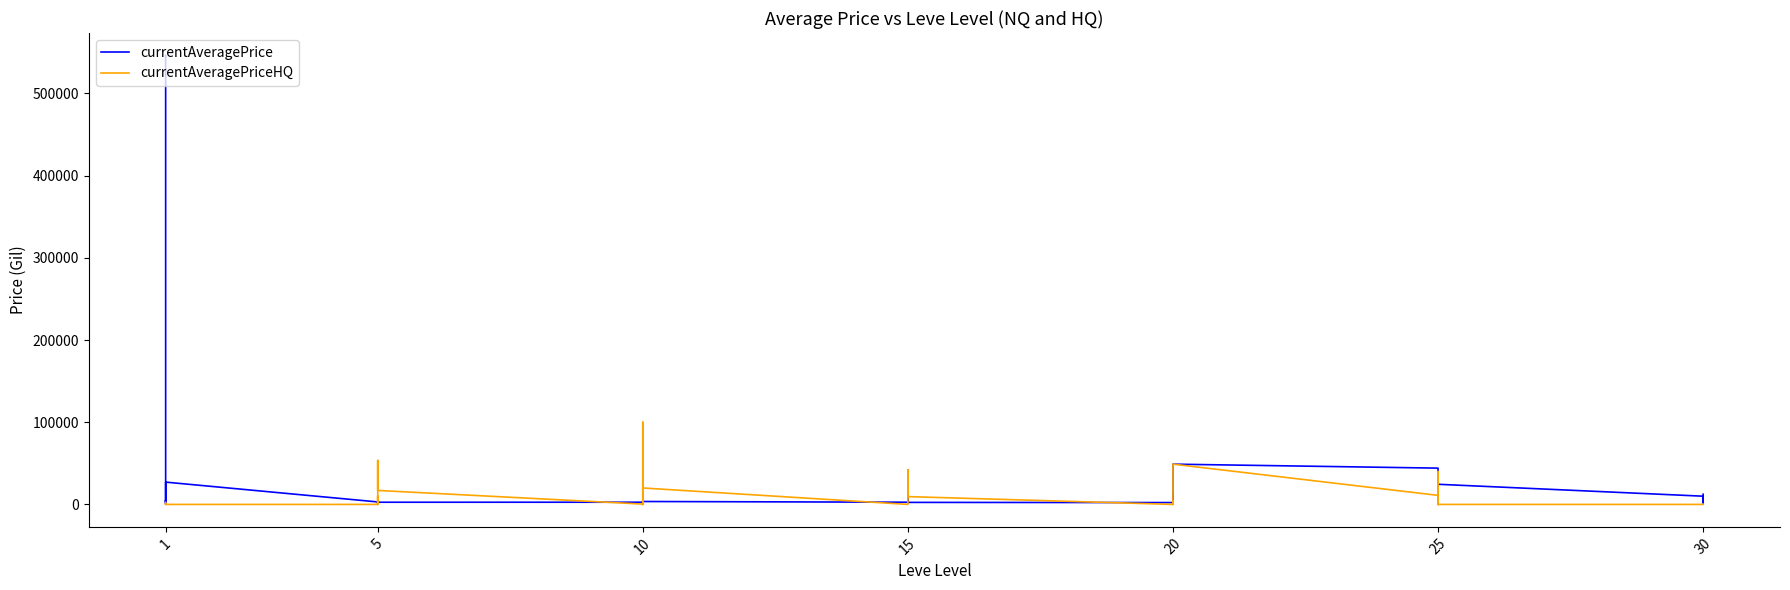

Is this an area chart (filled region under the line)?

No